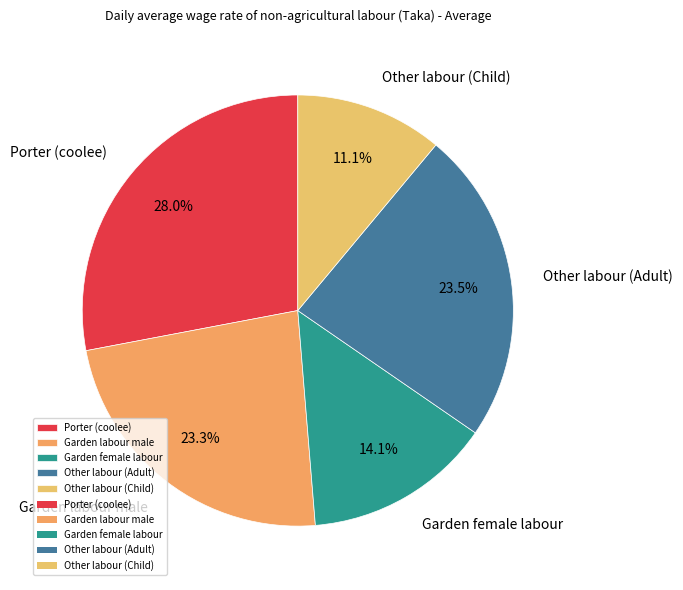

What percentage is the Porter (coolee) slice, to the nearest percent?

28%